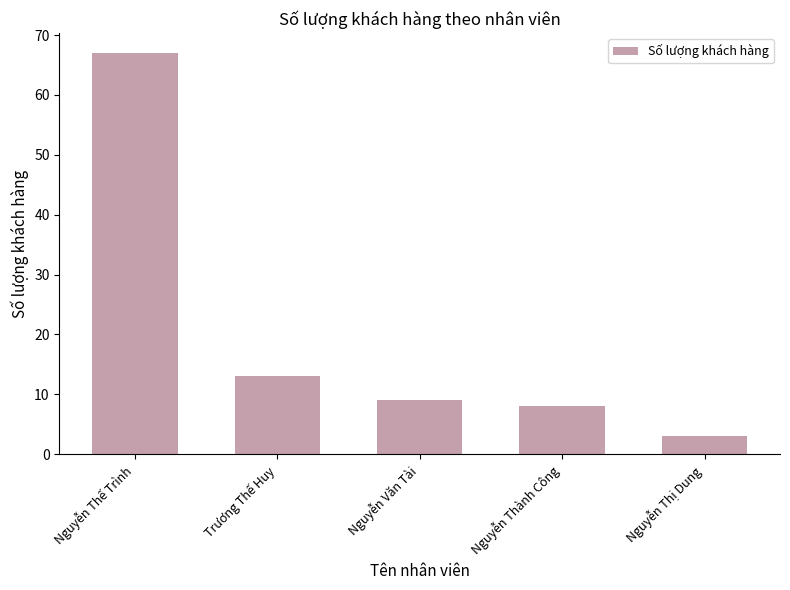

The chart shows a value of 3 at Nguyễn Thị Dung. True or false?

True